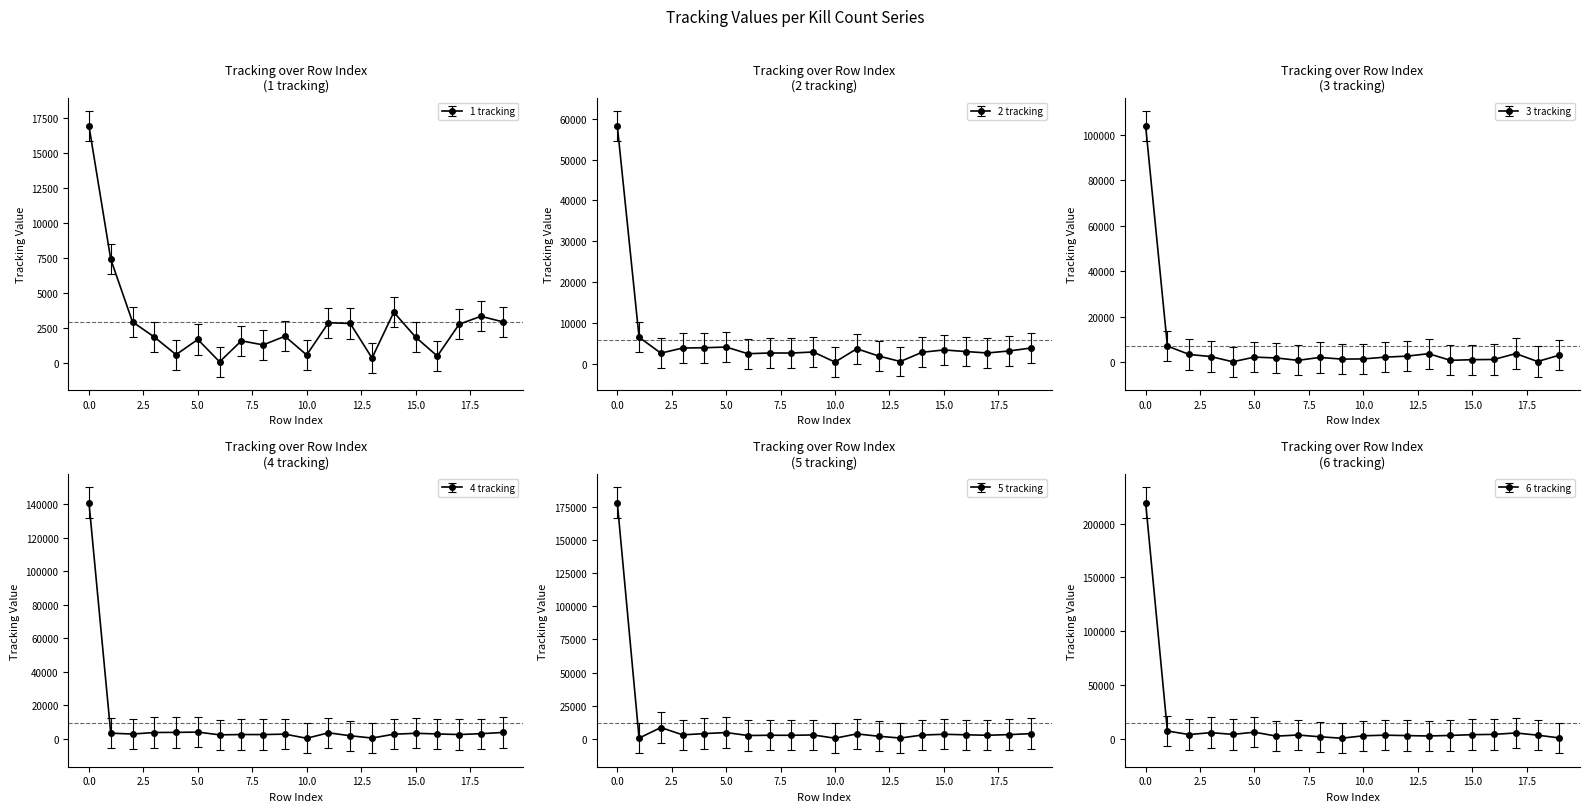

The value of 5 tracking at 8 is 3657. True or false?

False